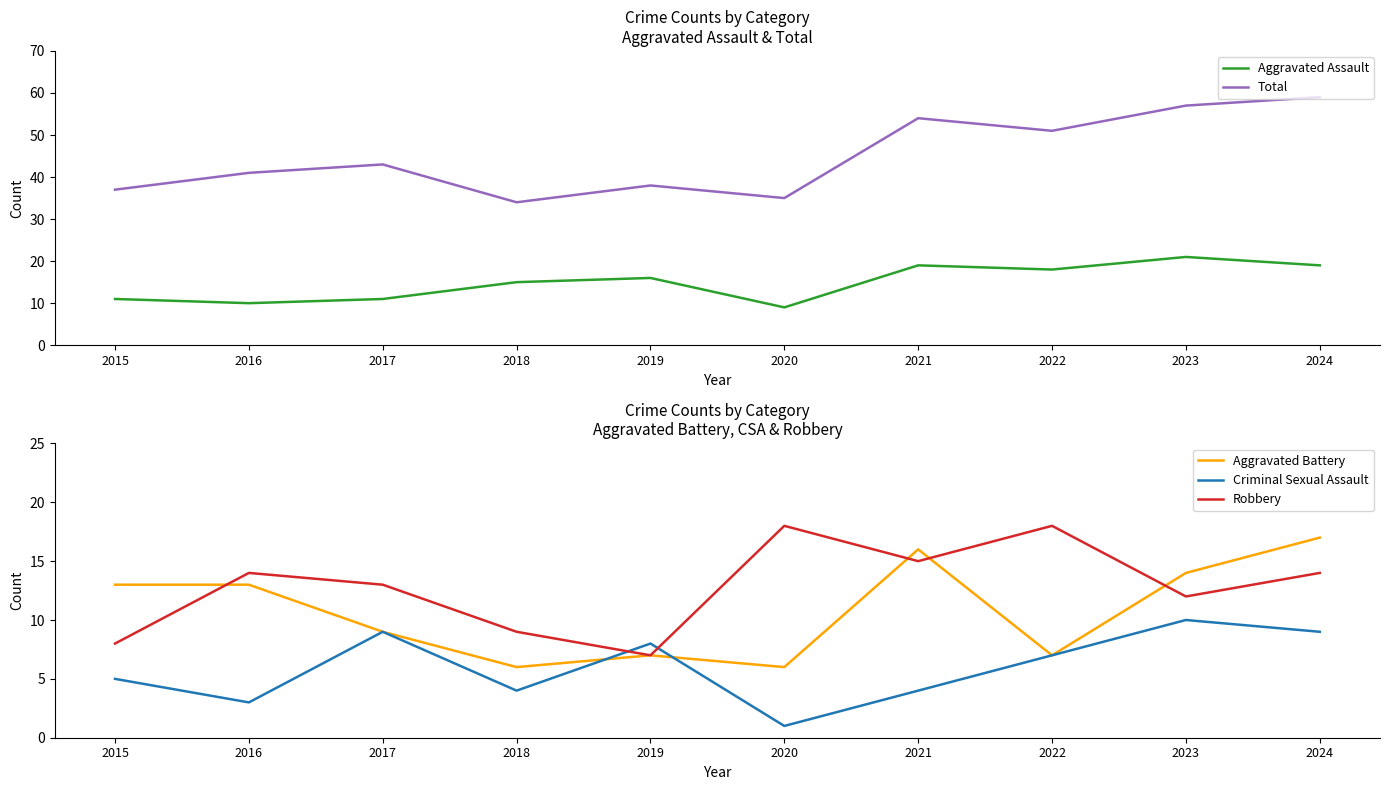

What is the sum of the Total values at 2022 and 2021?

105